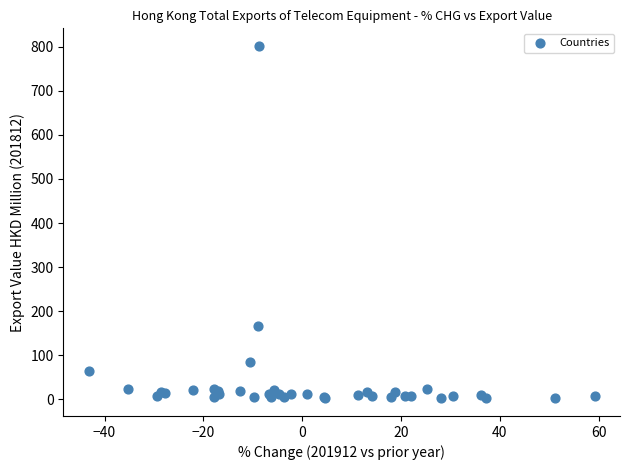

What Y value in the scatter plot is closest to 402?

166.6